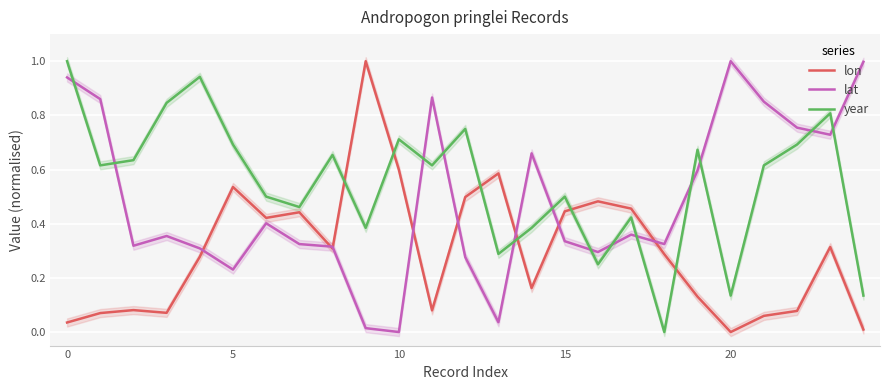

Rank the series at 8 from highest to lowest value.

year, lat, lon